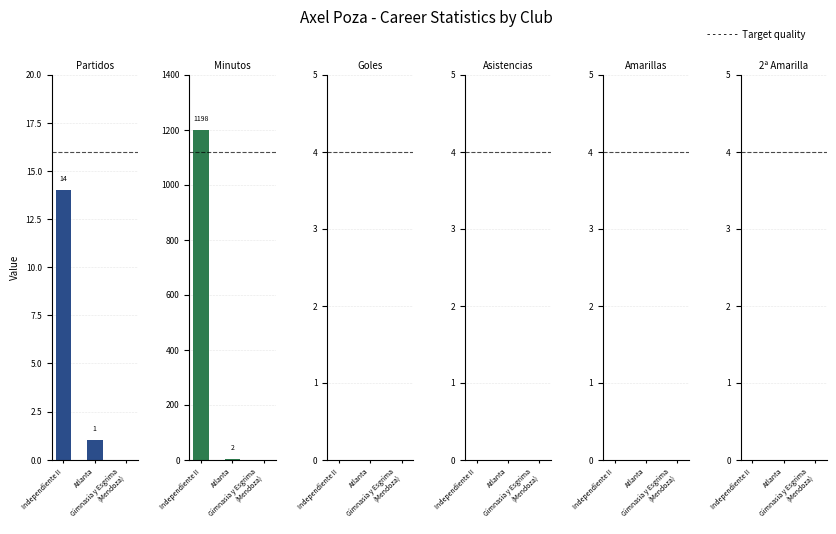

Which category has the lowest value across all series?

Gimnasia y Esgrima
(Mendoza)